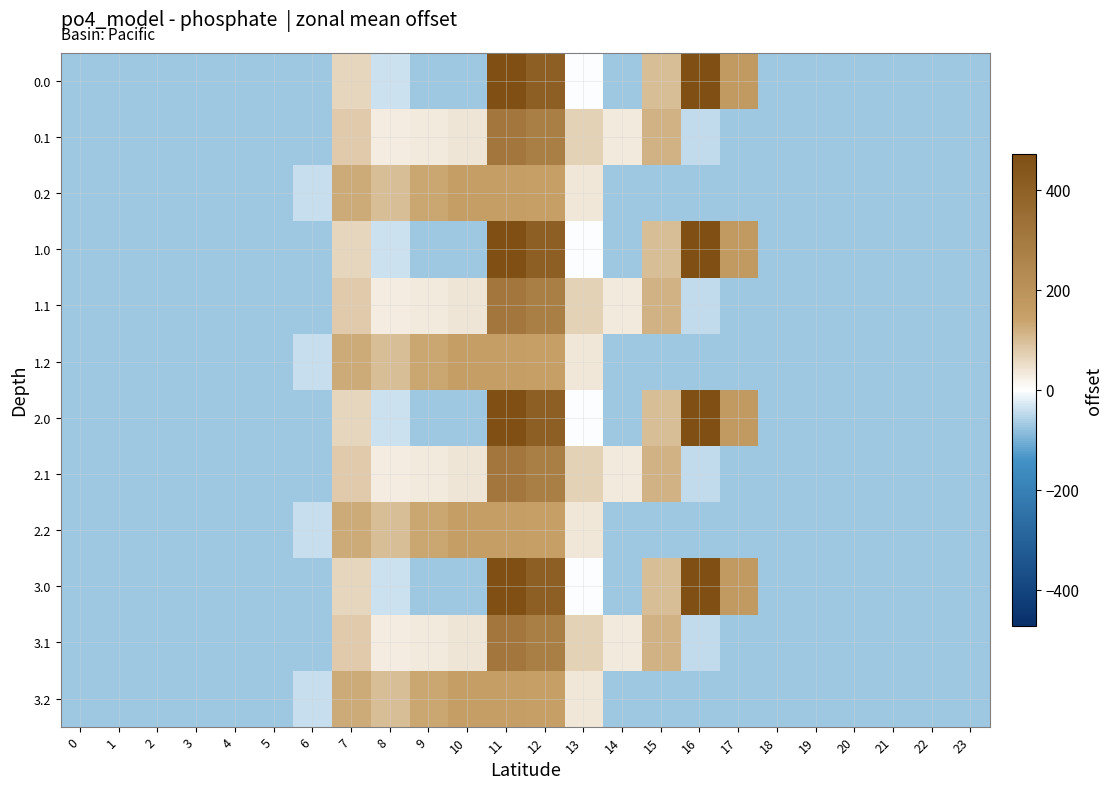

Between 1 and 20, which is larger?

1